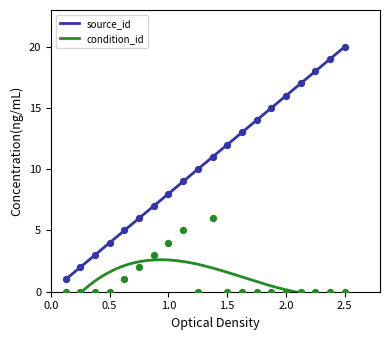

Which series contains the lowest Y value?

condition_id